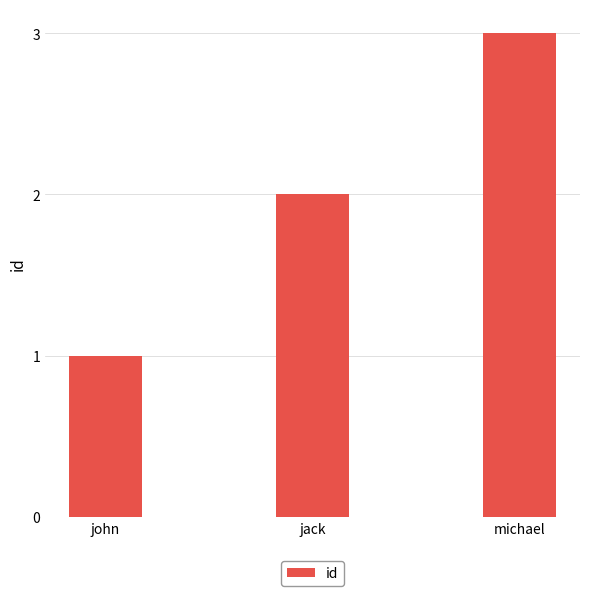

The value at john is 2. True or false?

False